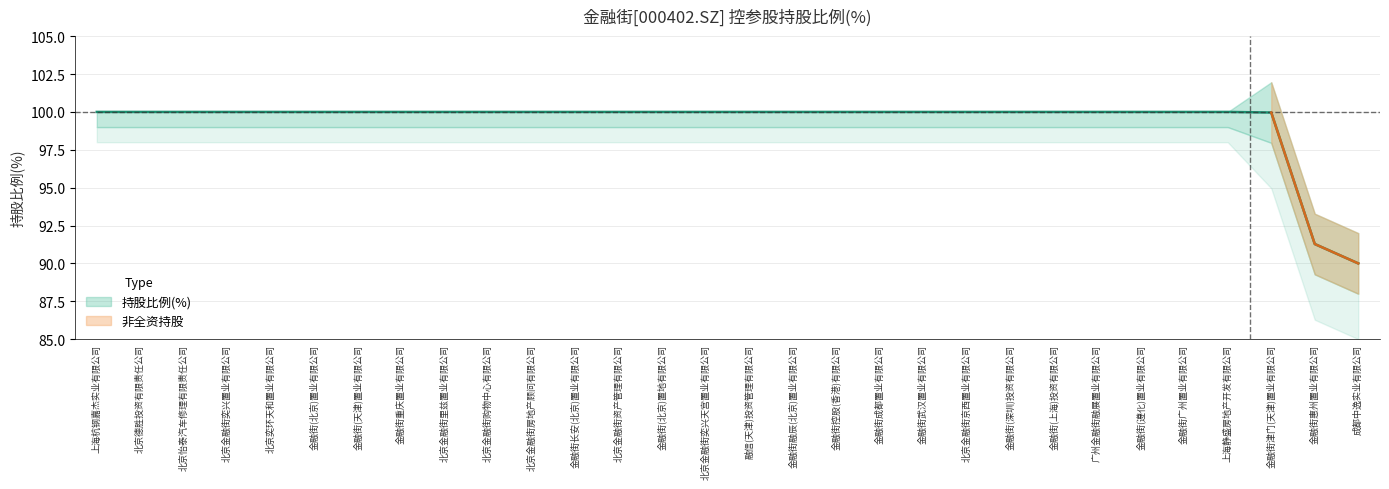

What is the ratio of the value at 融信(天津)投资管理有限公司 to the value at 金融街(遵化)置业有限公司?

1.0